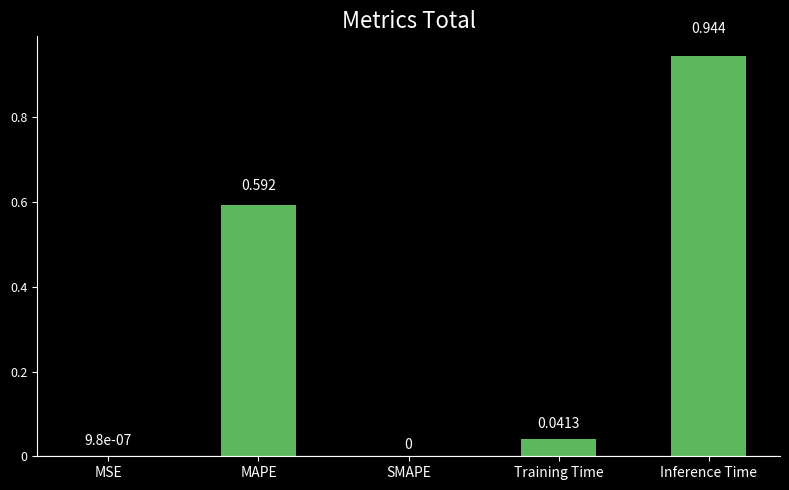

Which has a higher value, Training Time or MAPE?

MAPE